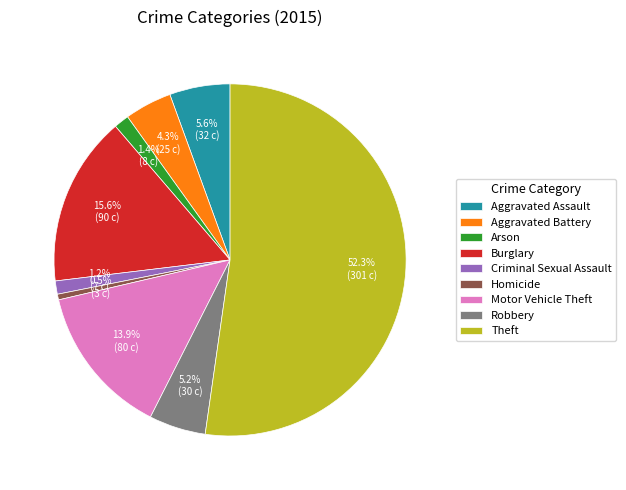

What is the majority slice?

Theft